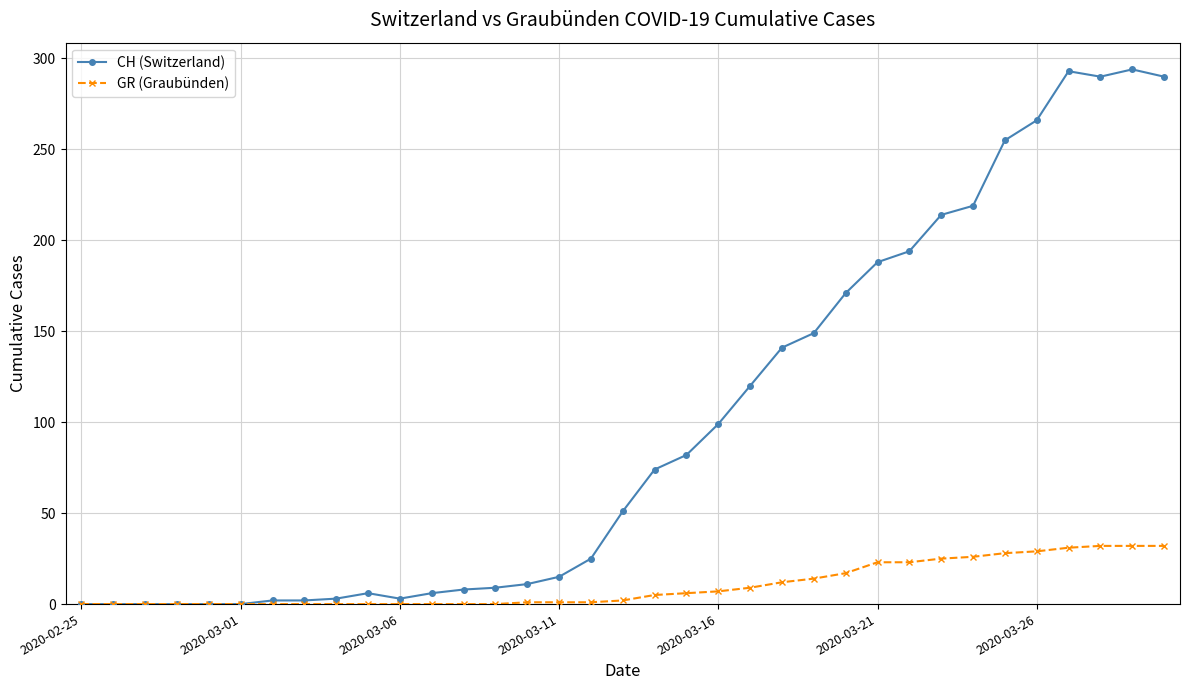

What is the maximum value shown in the chart?

294